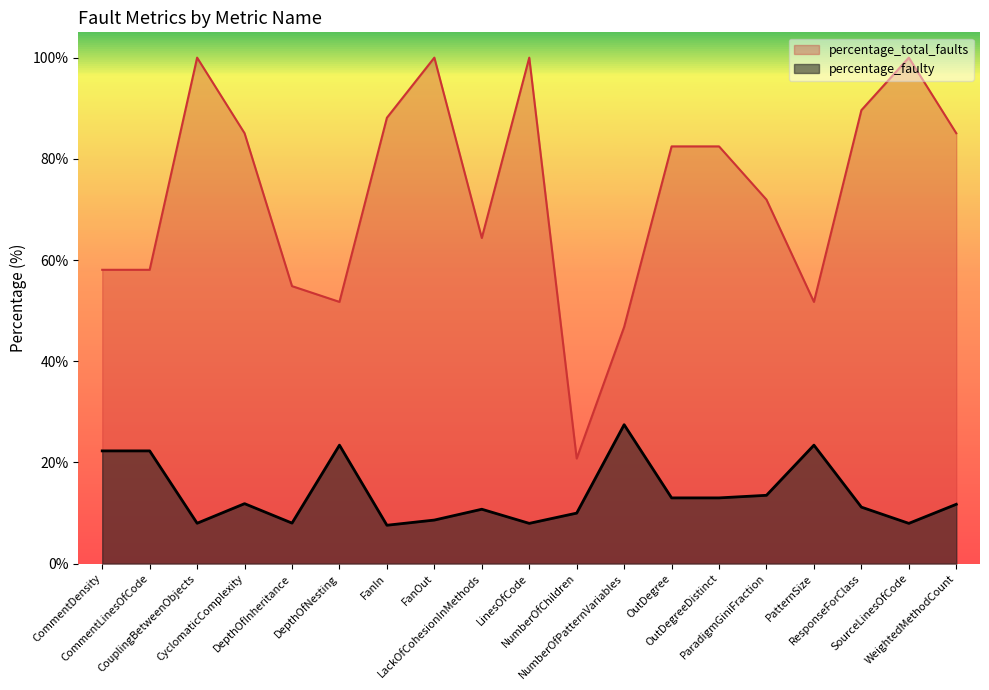

What is the label of the 13th point from the left?

OutDegree